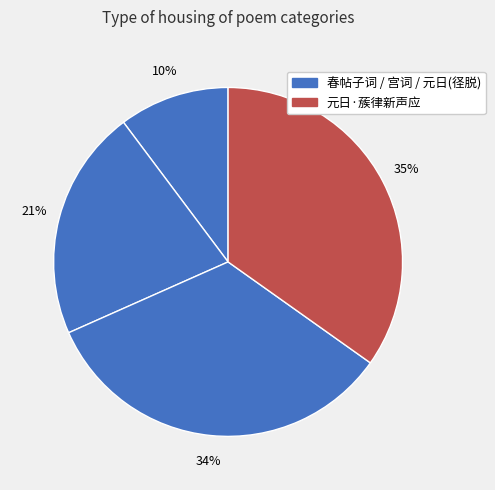

How many segments does this pie chart have?

4